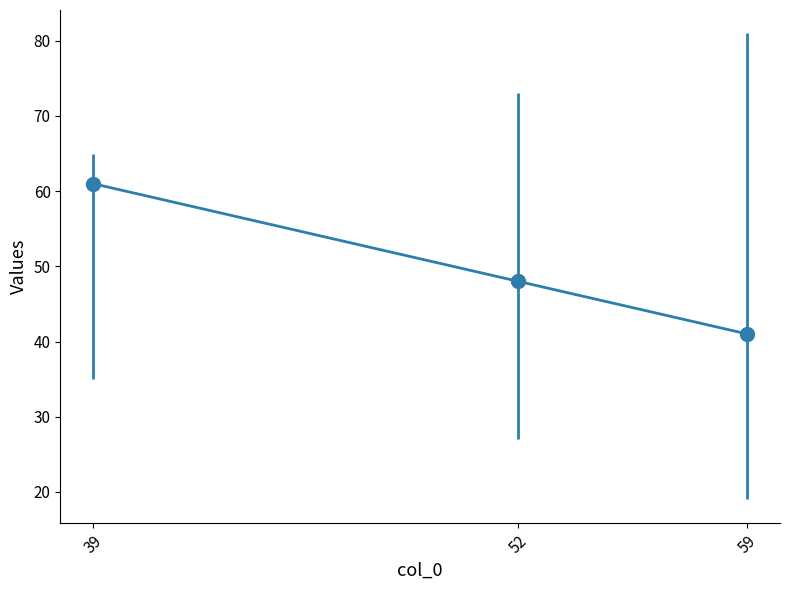

What is the average value?

50